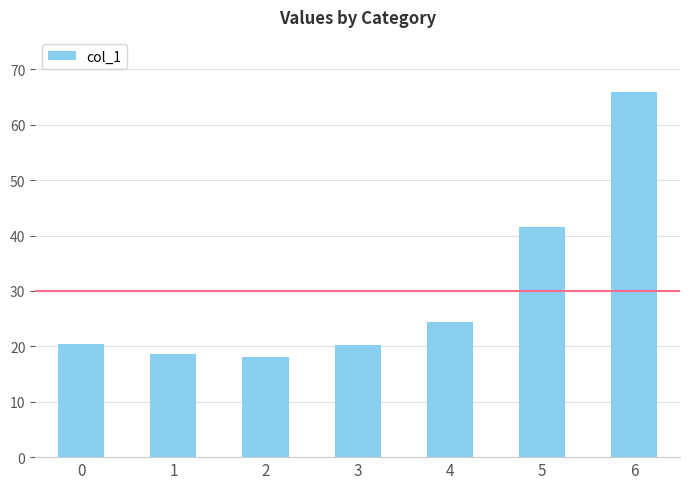

Which label corresponds to the largest value in the chart?

6